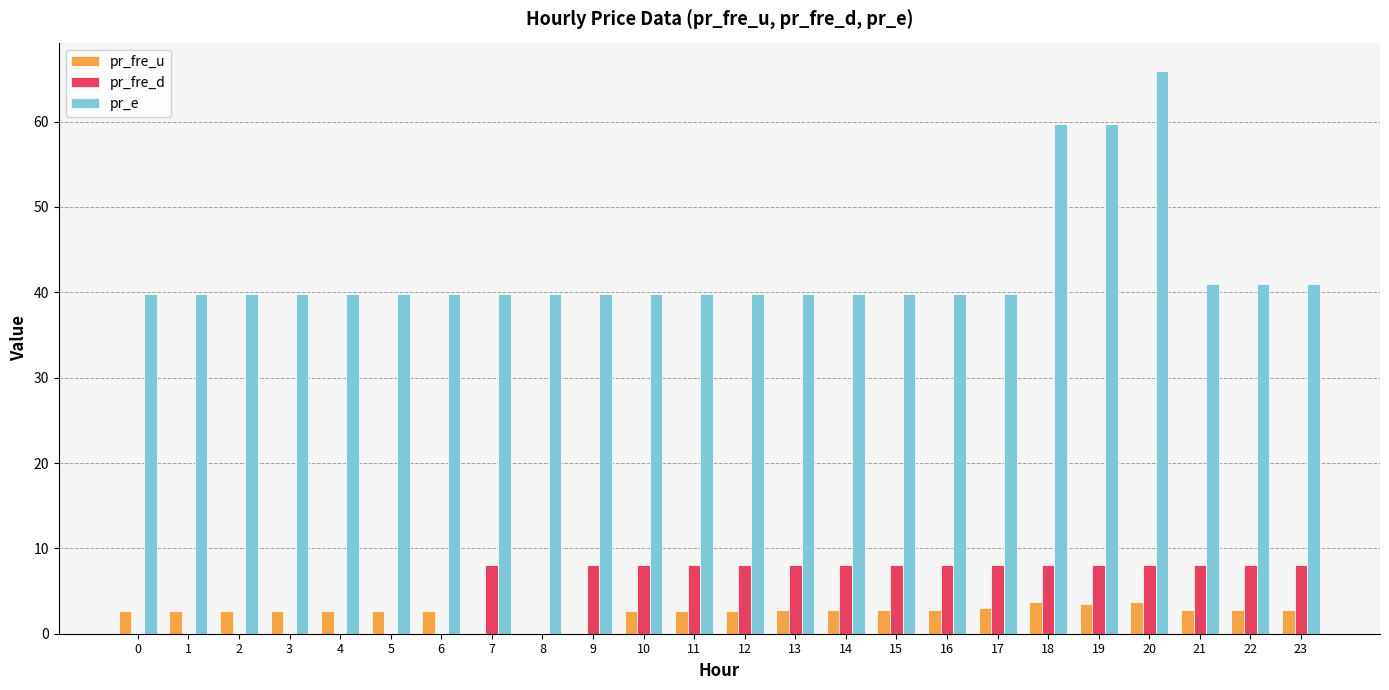

What is the sum of all pr_fre_u values?

60.2